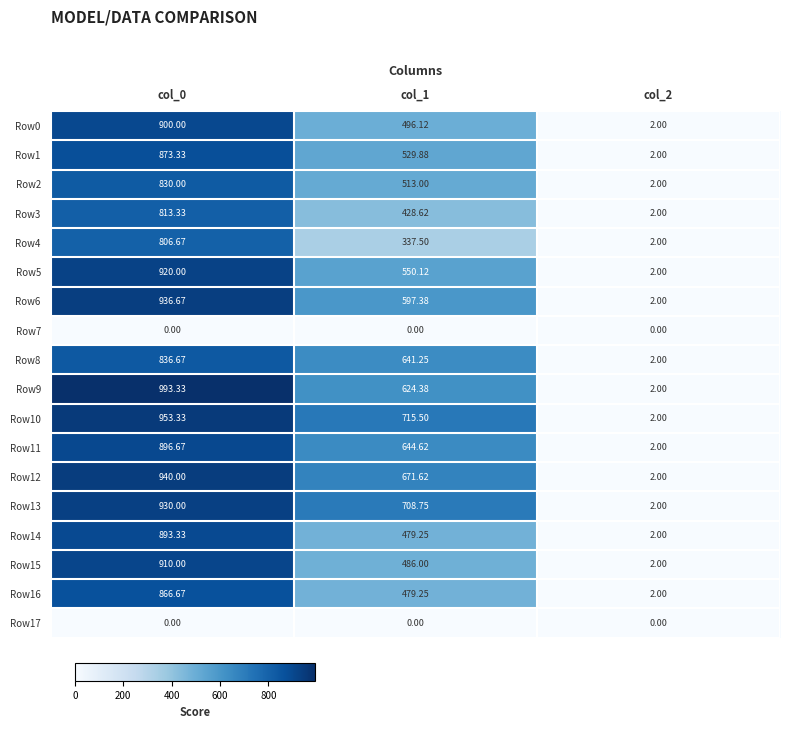

Is the value of Row11 at col_1 greater than the value of Row17 at col_0?

Yes